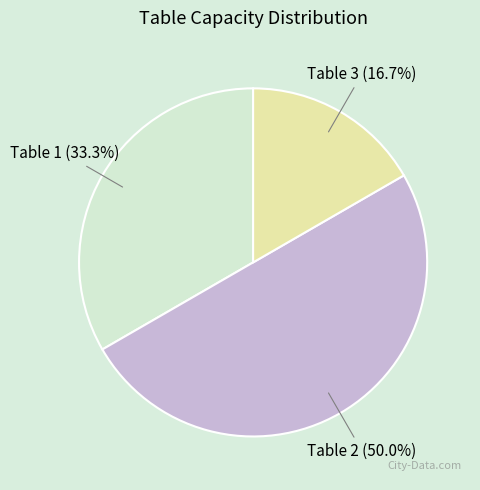

Which slice is the largest?

Table 2